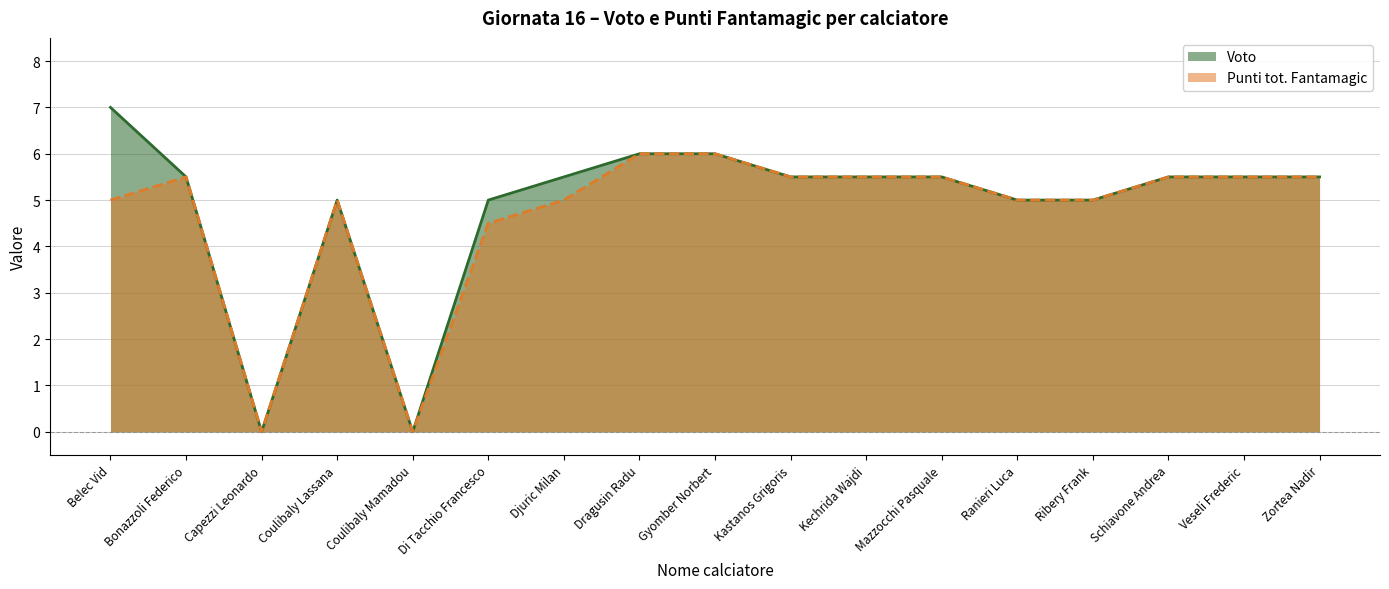

True or false: Punti tot. Fantamagic has more than 2 points higher than both neighbors.

False